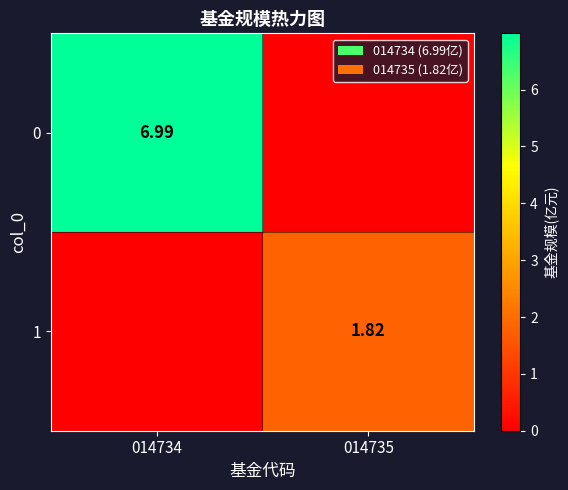

Is the value of 0 at 014734 greater than the value of 1 at 014735?

Yes